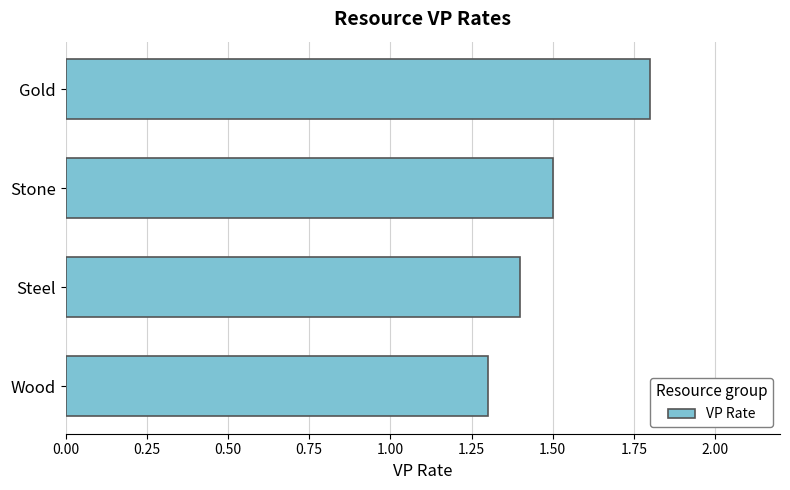

True or false: the data shows 2.4 at Gold.

False